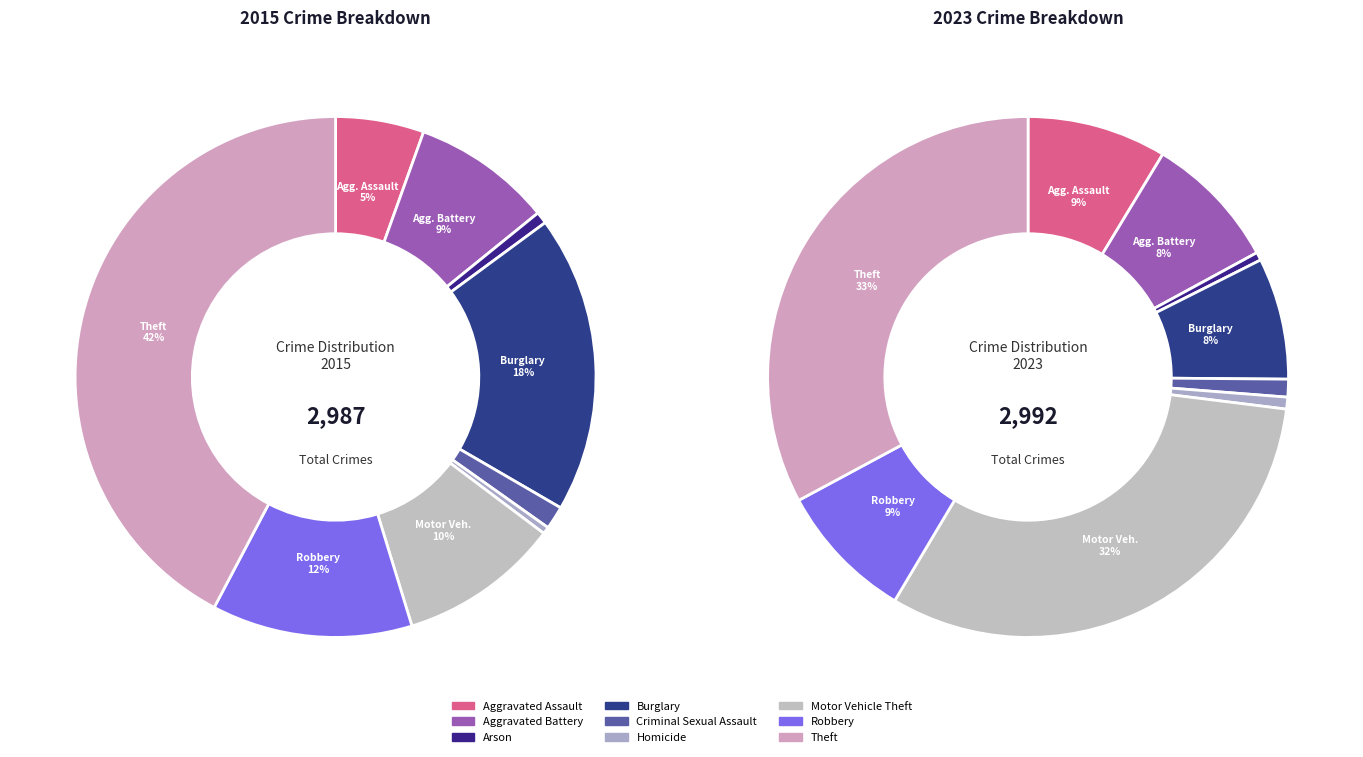

How many segments does this pie chart have?

9